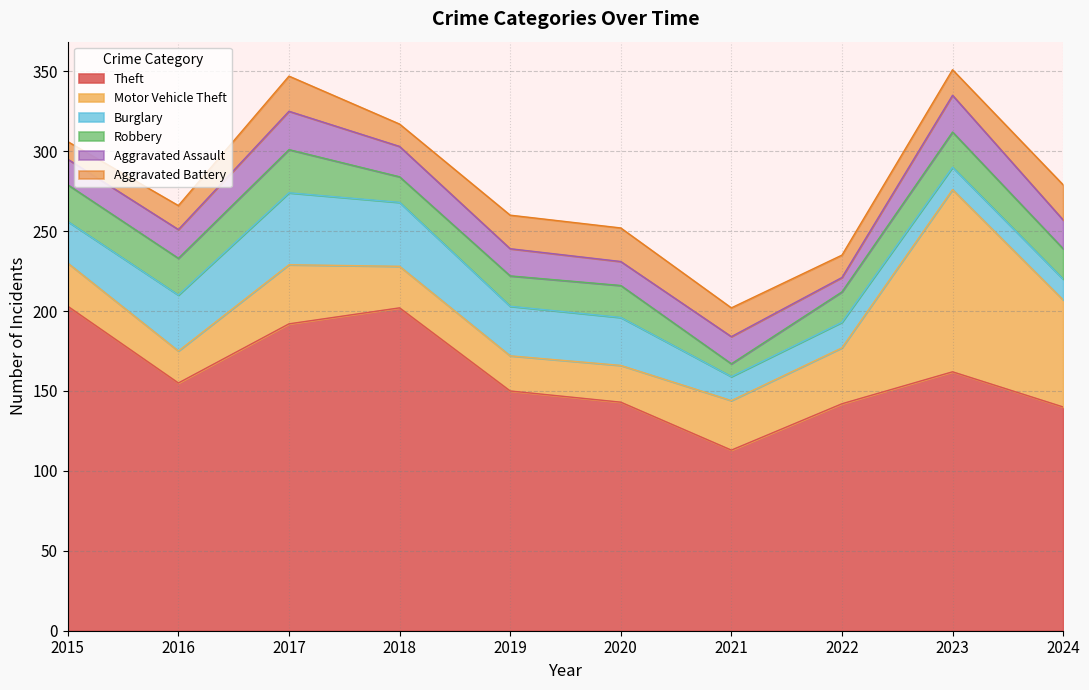

How many interior local valleys does the Burglary series have?

1